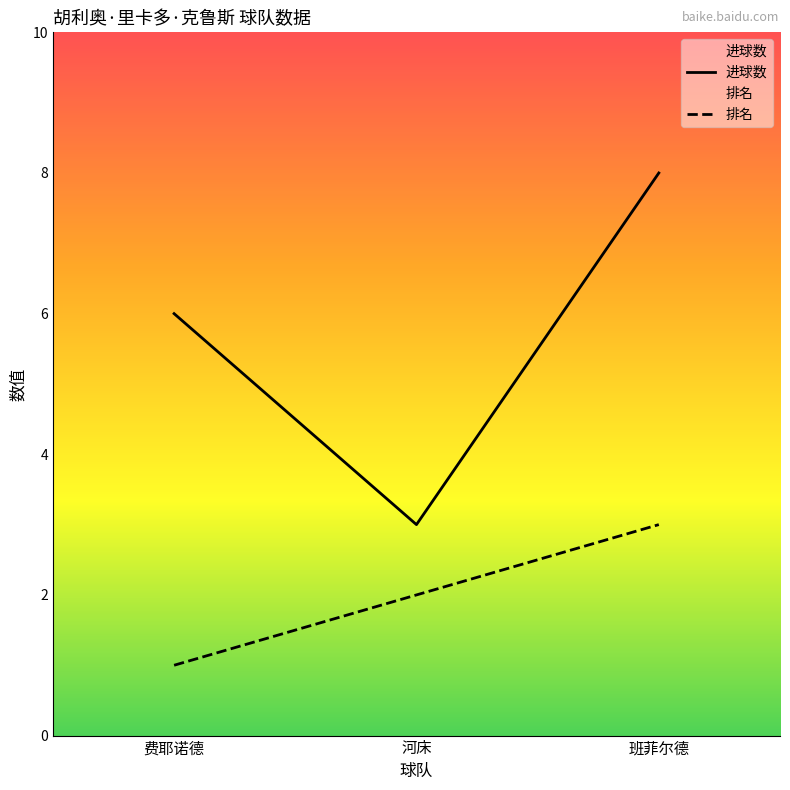

The 费耶诺德 series shows 11 at 班菲尔德. True or false?

False